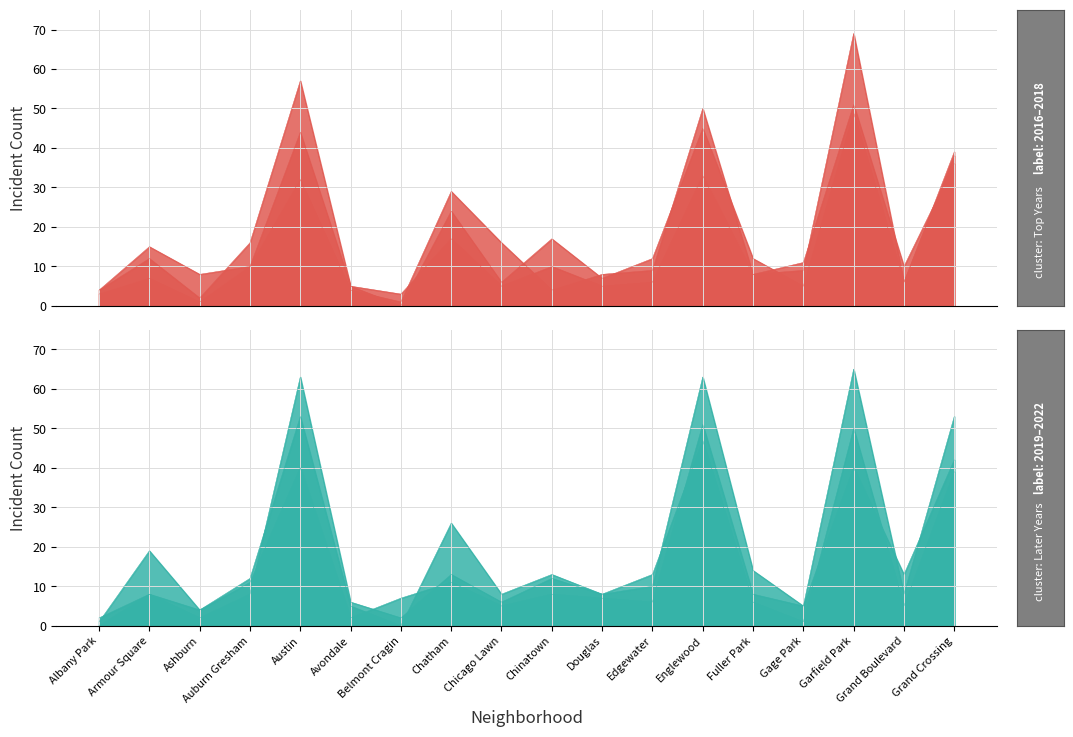

True or false: 2022 has more than 1 points higher than both neighbors.

True